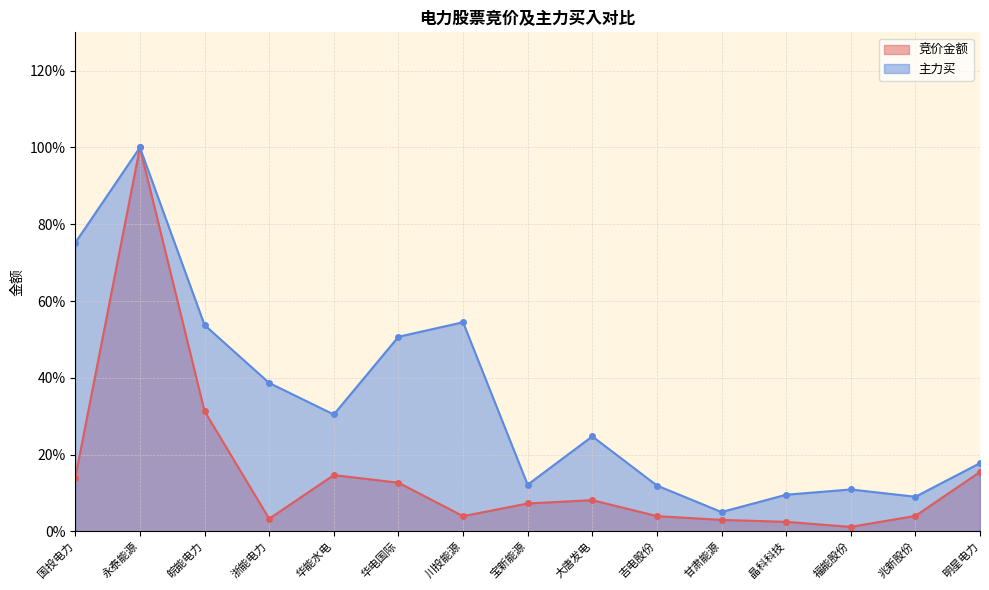

What is the label of the 9th point from the right?

川投能源